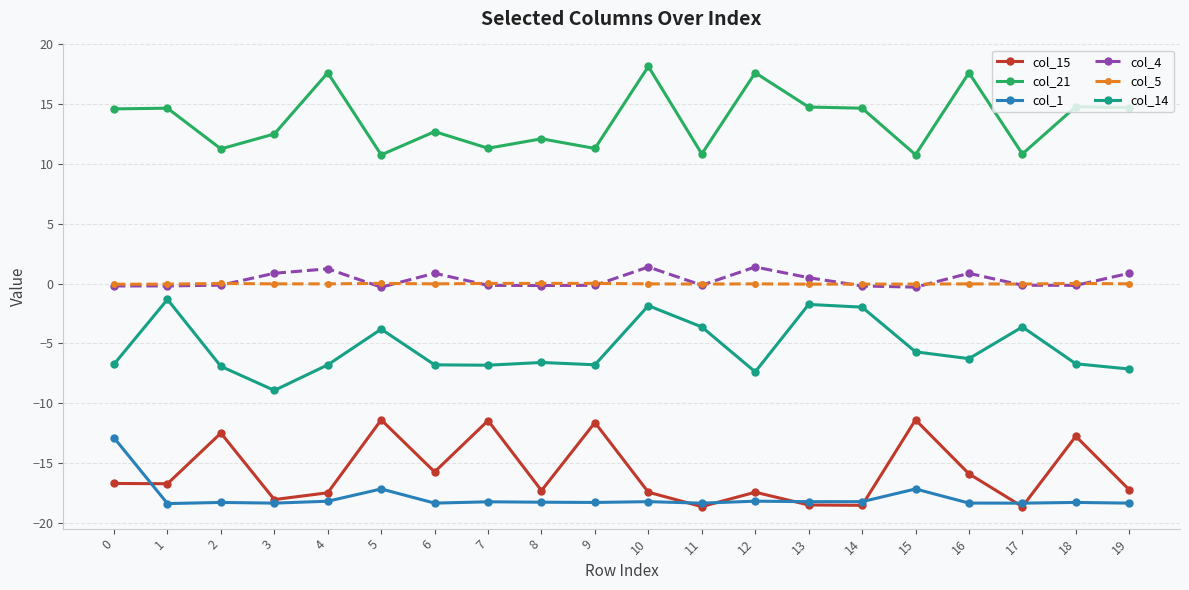

What is the smallest value displayed?

-18.6